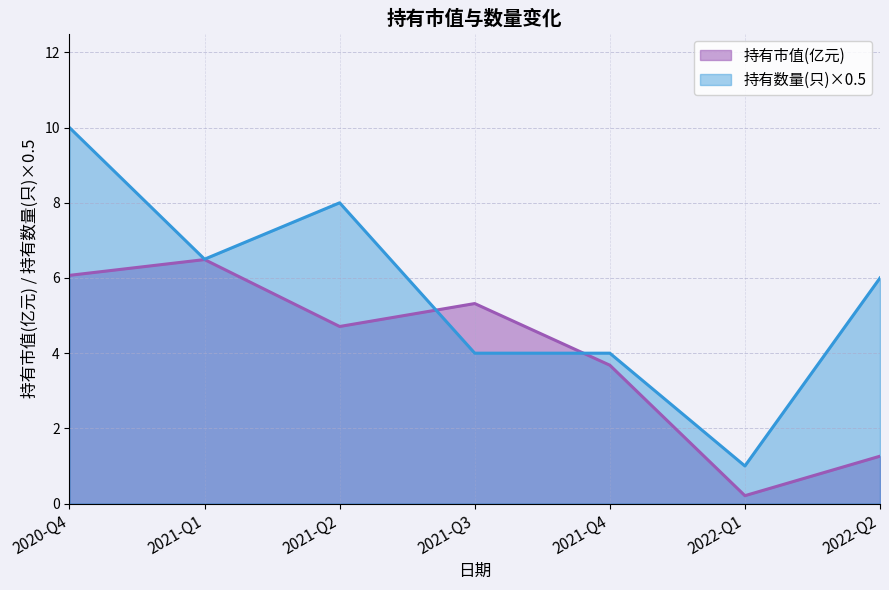

Which category has the lowest value across all series?

2022-Q1